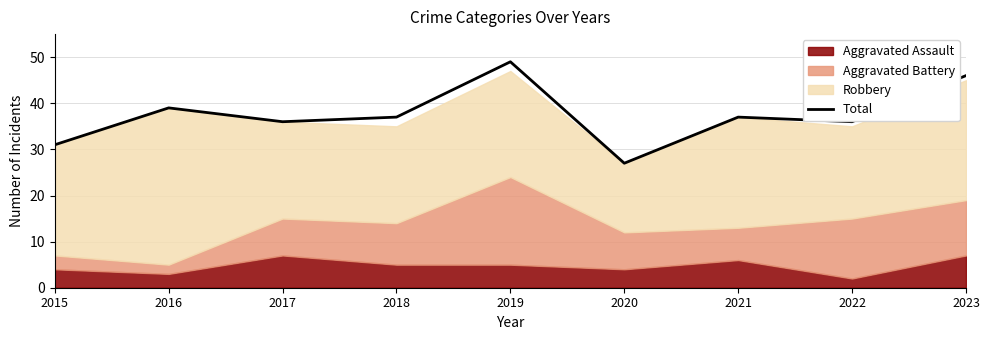

List the labels in order of value, largest first.

2019, 2023, 2016, 2018, 2021, 2017, 2022, 2015, 2020